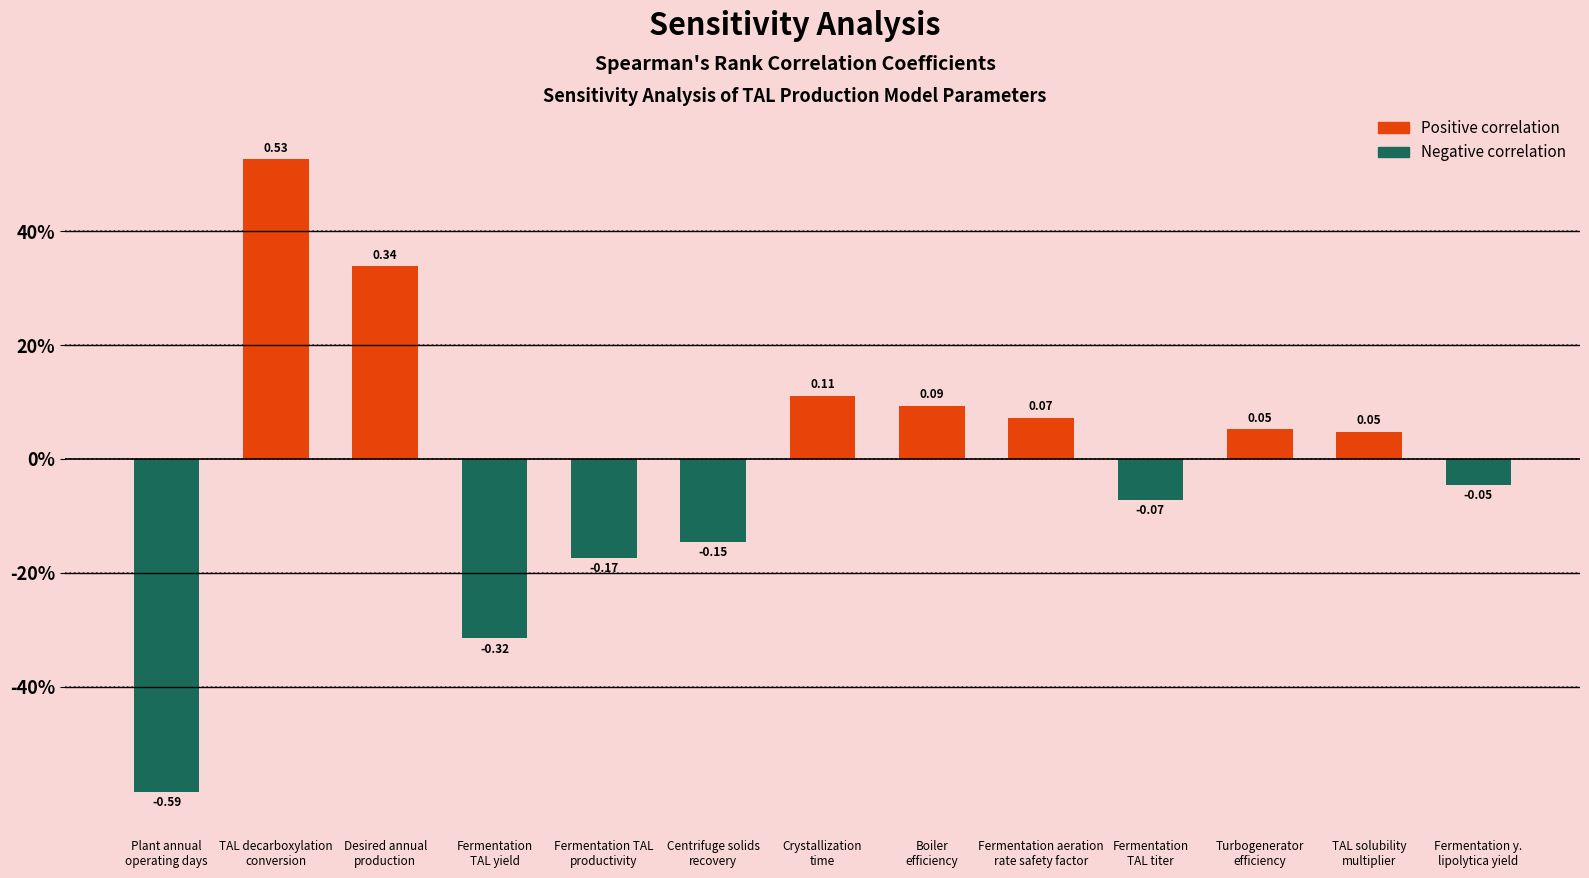

At which category is the sum across all series the highest?

TAL decarboxylation
conversion